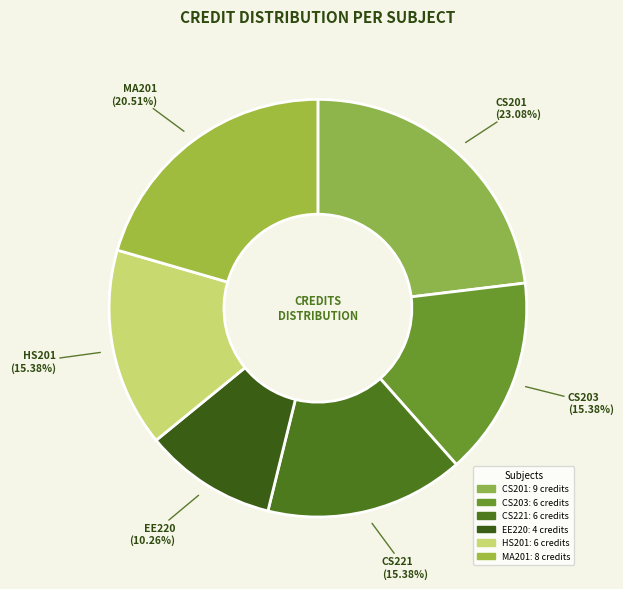

What is the smallest slice in the pie chart?

EE220